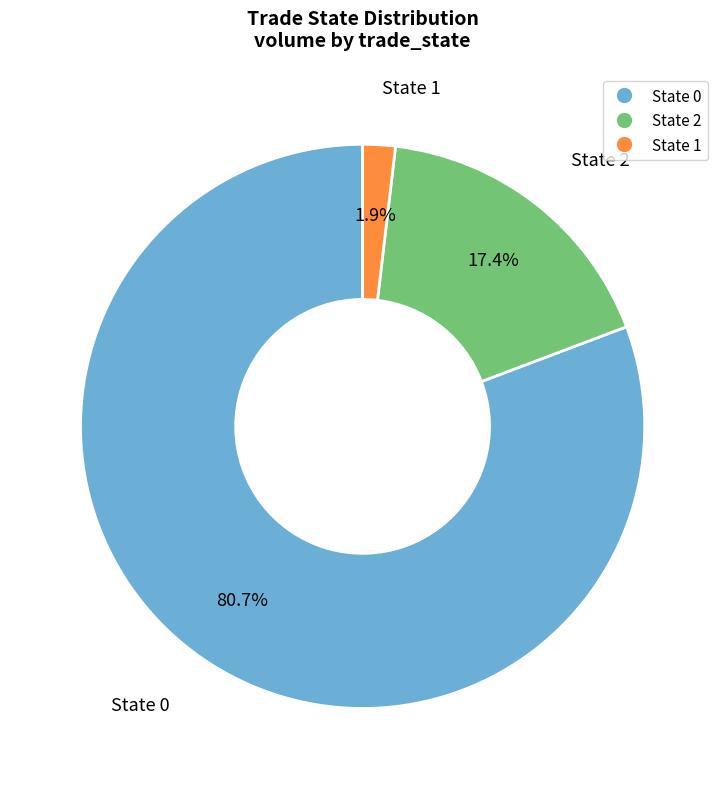

How many slices are in this pie chart?

3